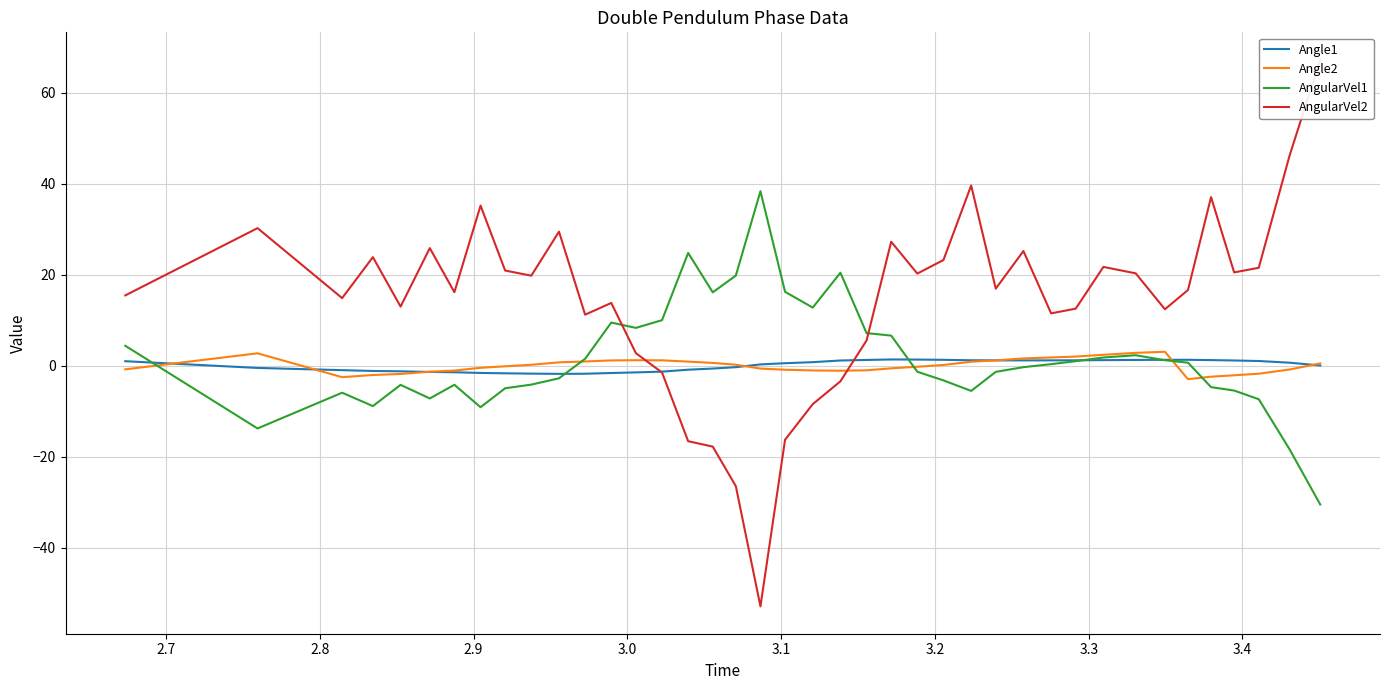

What is the sum of all AngularVel1 values?

59.6